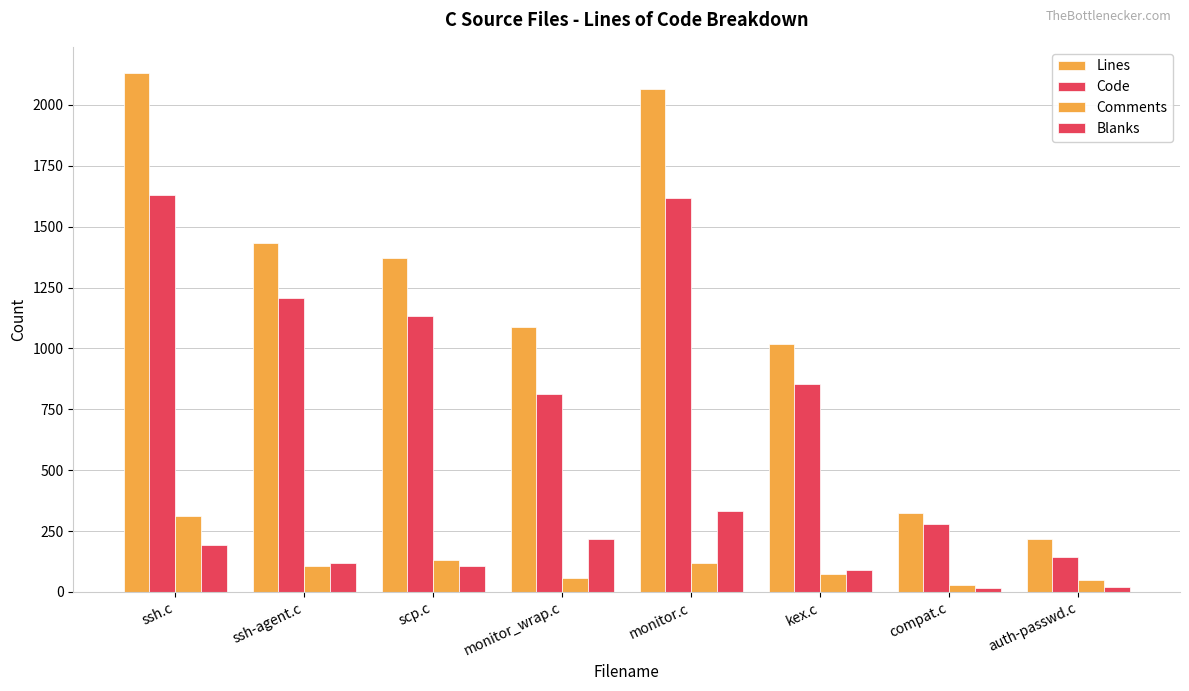

Does the chart contain stacked bars?

No